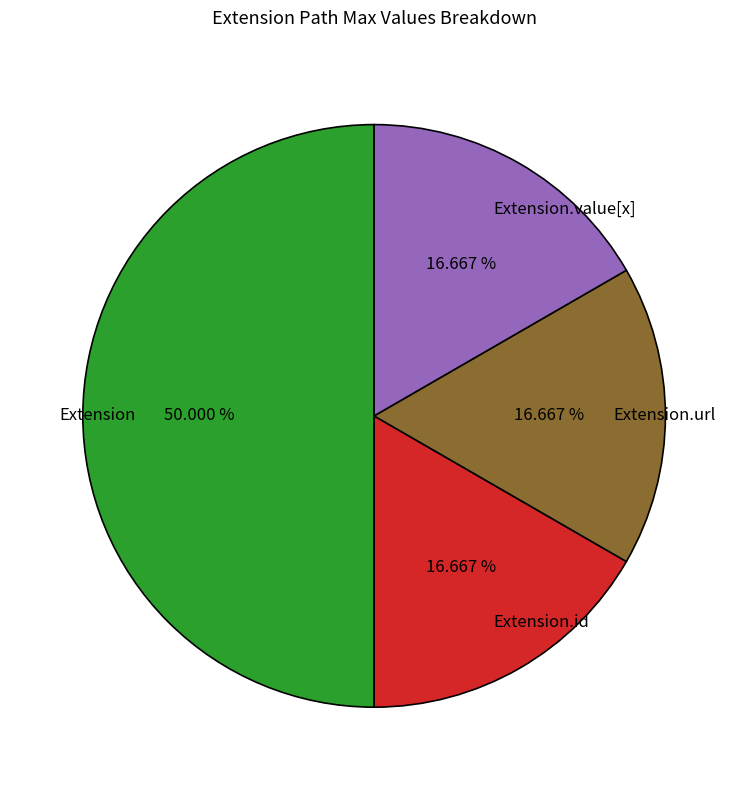

Does Extension.url account for over 50% of the chart?

No